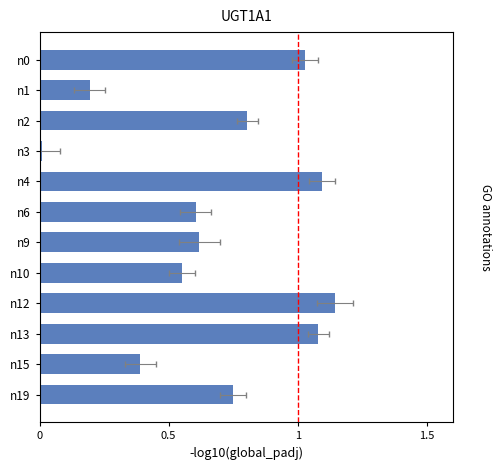

What value does the data have at n6?

0.6